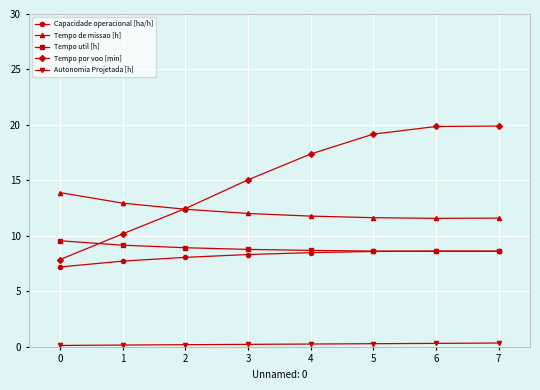

The value of Tempo por voo [min] at 3 is 25.9. True or false?

False